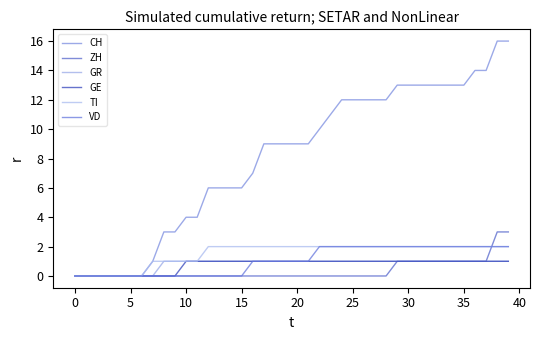

Which series has the widest spread of values?

CH